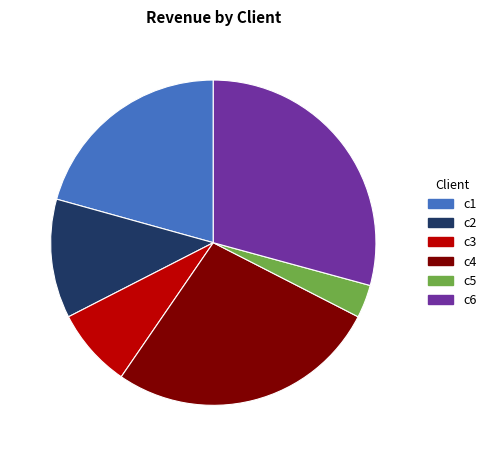

Approximately how many times larger is the value at c3 compared to c1?

0.4